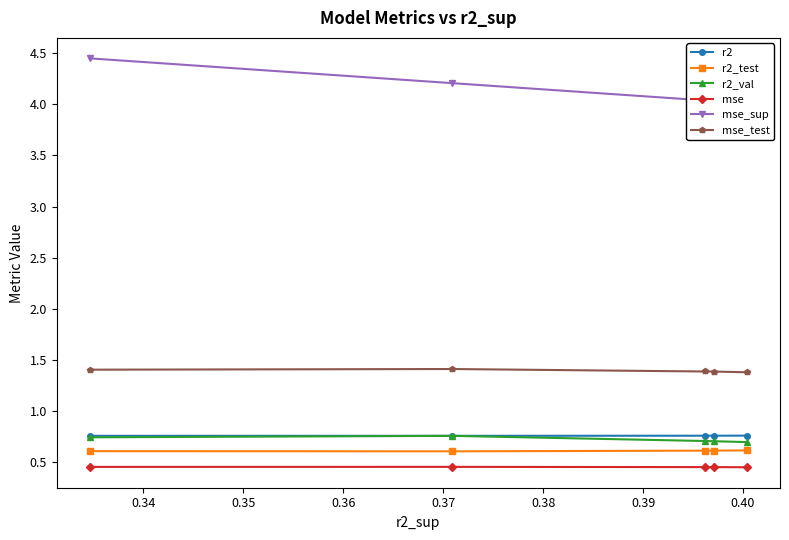

What is the highest value of the mse_test series?

1.4